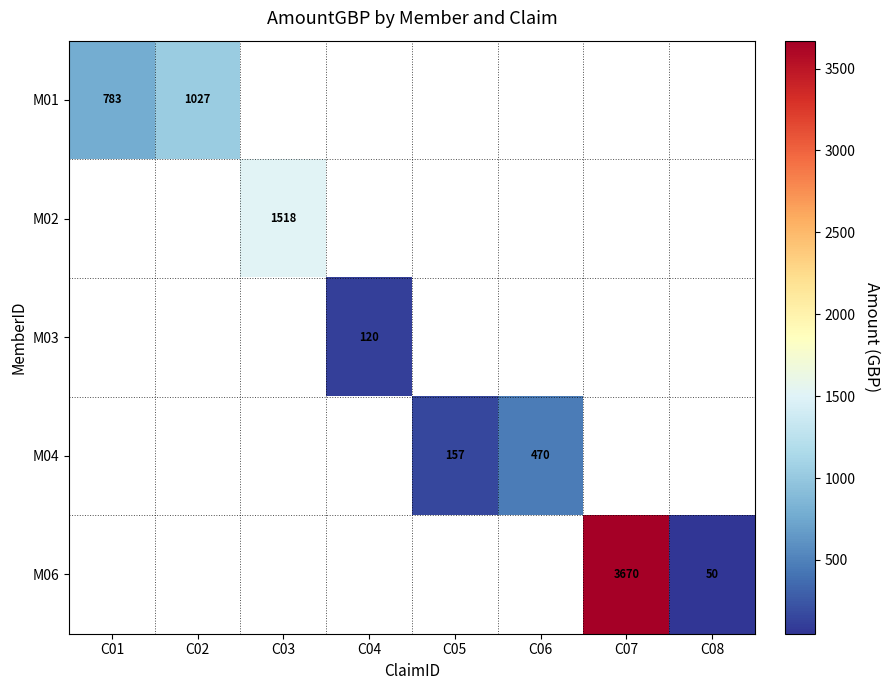

The value of M06 at C07 is 1690.1. True or false?

False